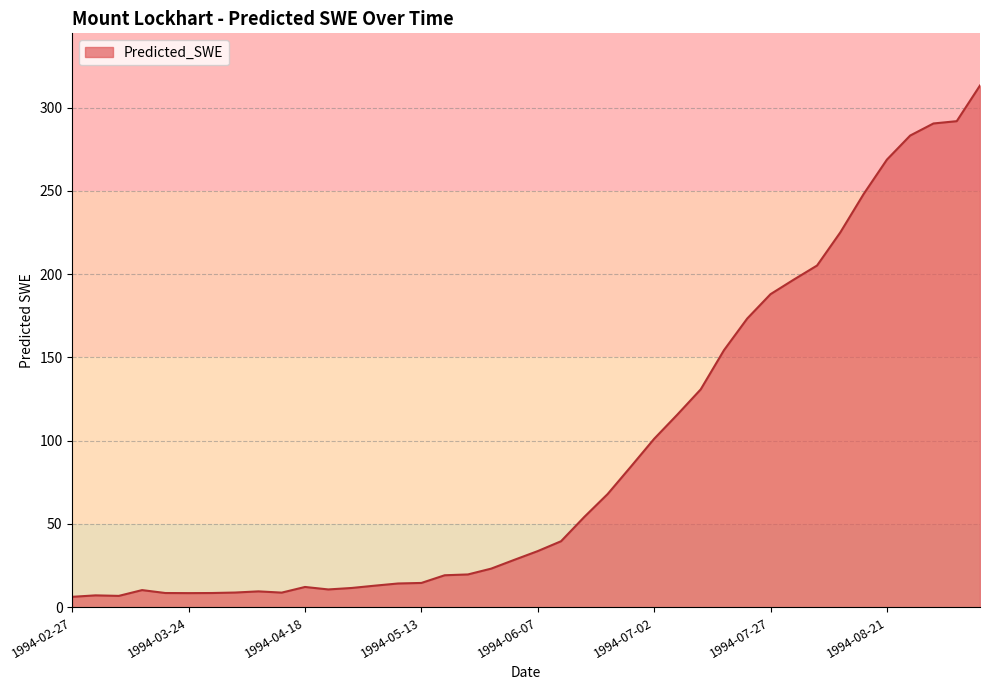

What is the greatest value displayed?

313.3